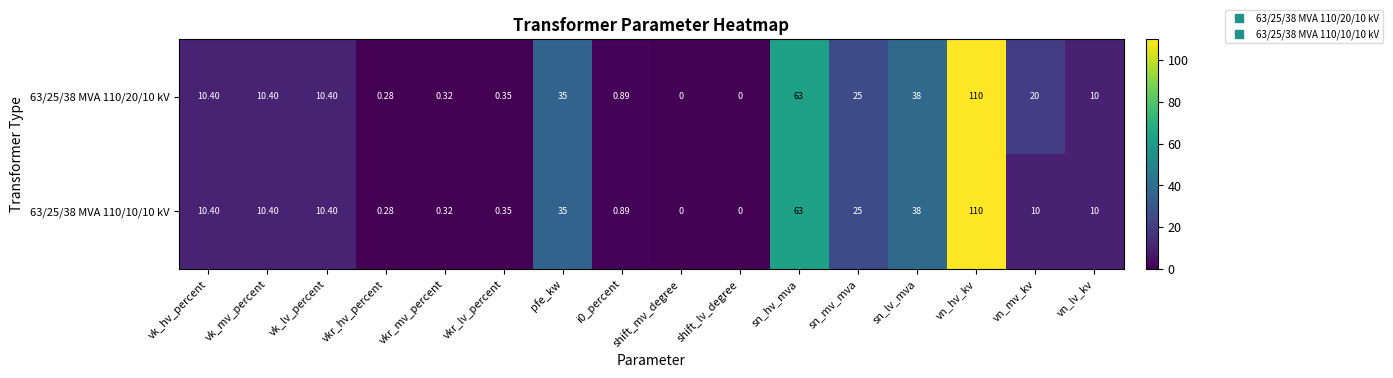

List the series in order of their overall mean, lowest first.

63/25/38 MVA 110/10/10 kV, 63/25/38 MVA 110/20/10 kV